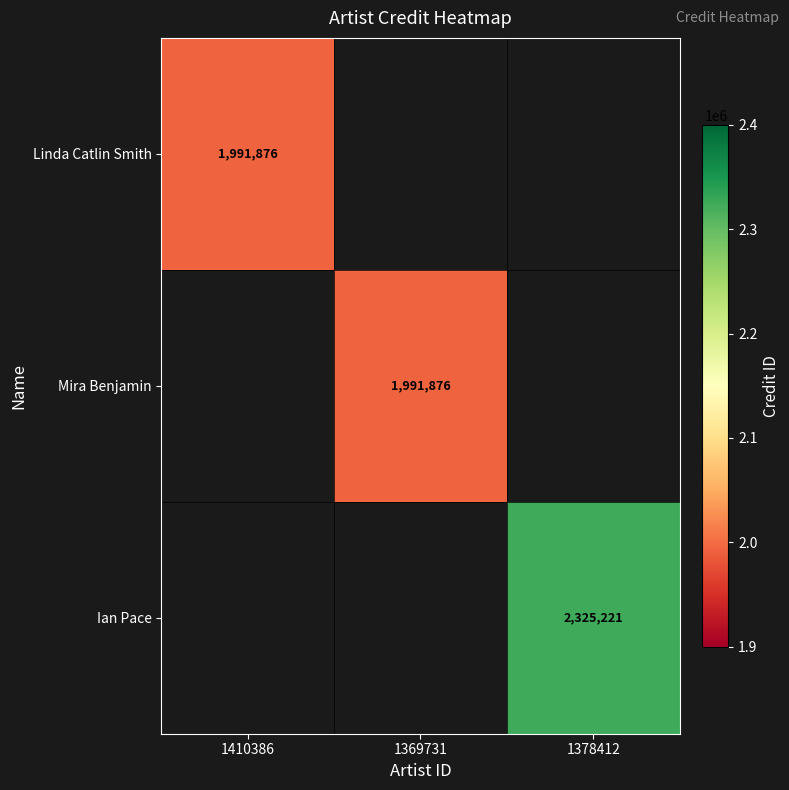

The value of Mira Benjamin at 1369731 is 1991876. True or false?

True